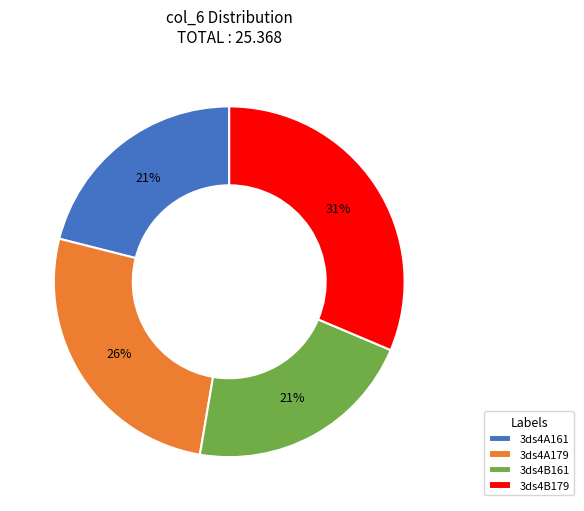

To the nearest percent, what is the combined percentage of 3ds4B161 and 3ds4A161?

42%